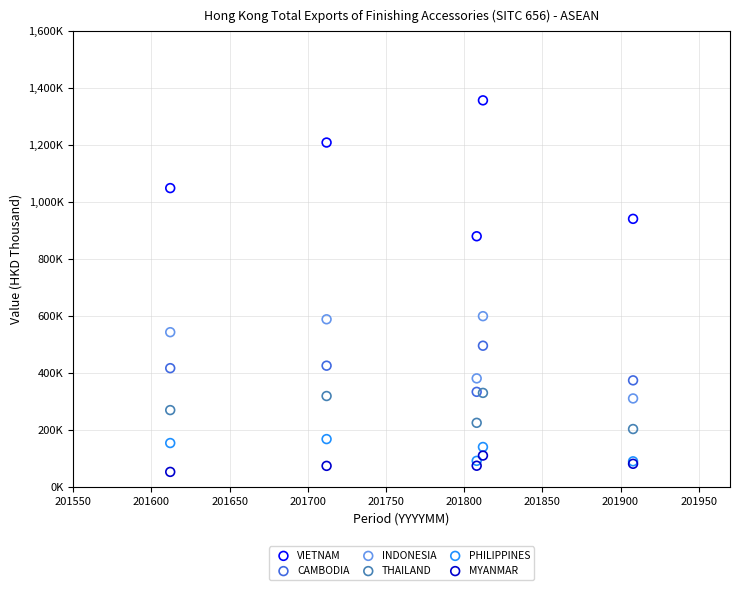

Which series contains the lowest Y value?

MYANMAR